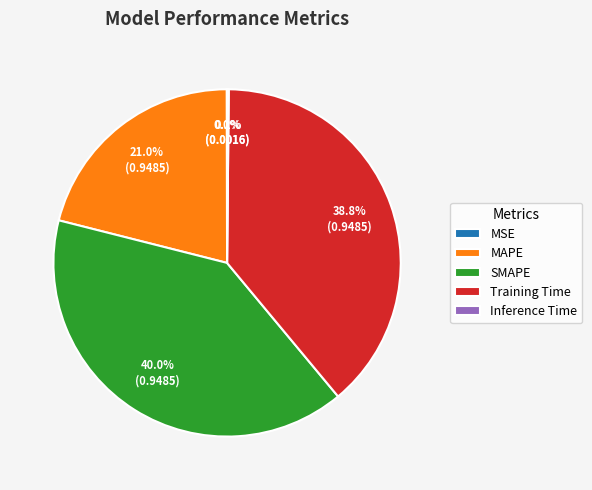

To the nearest percent, what is the combined percentage of SMAPE and Training Time?

79%